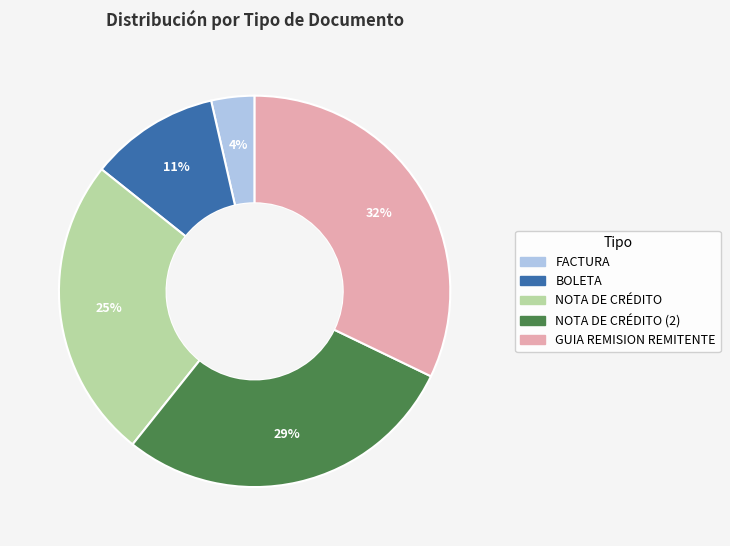

Does any single category account for the majority?

No